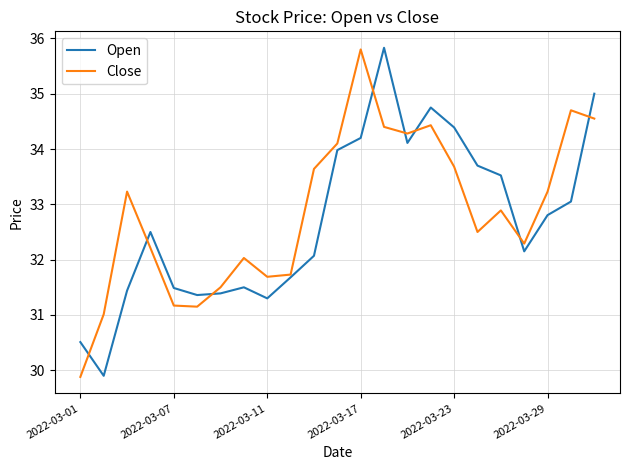

Which series has the largest range (max minus min)?

Open